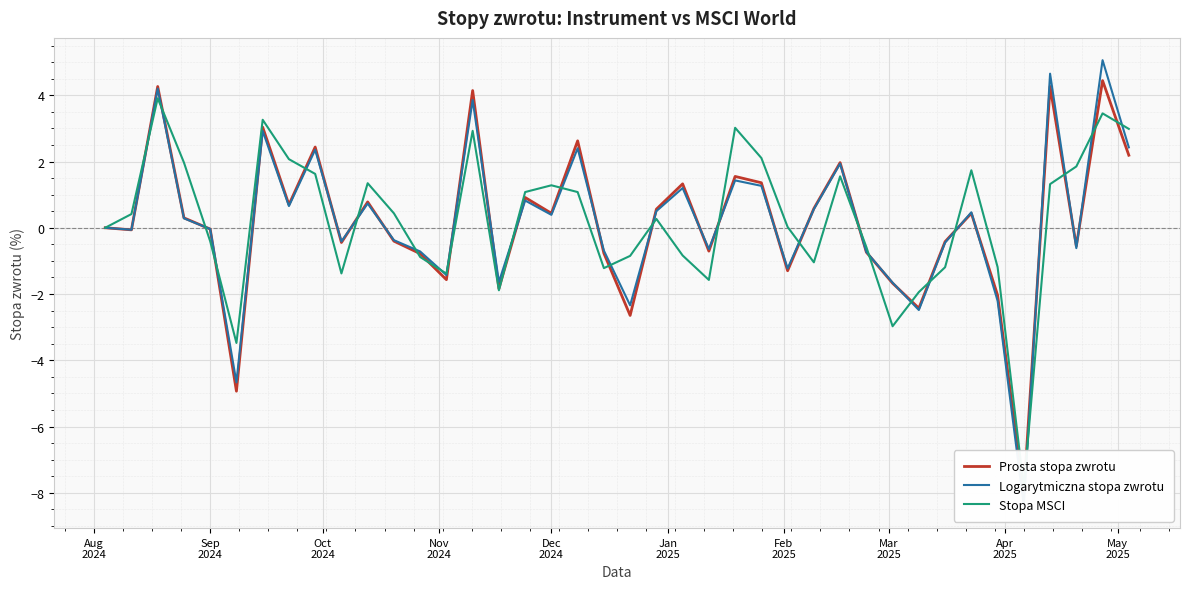

Rank the series by their maximum value, from highest to lowest.

Logarytmiczna stopa zwrotu, Prosta stopa zwrotu, Stopa MSCI